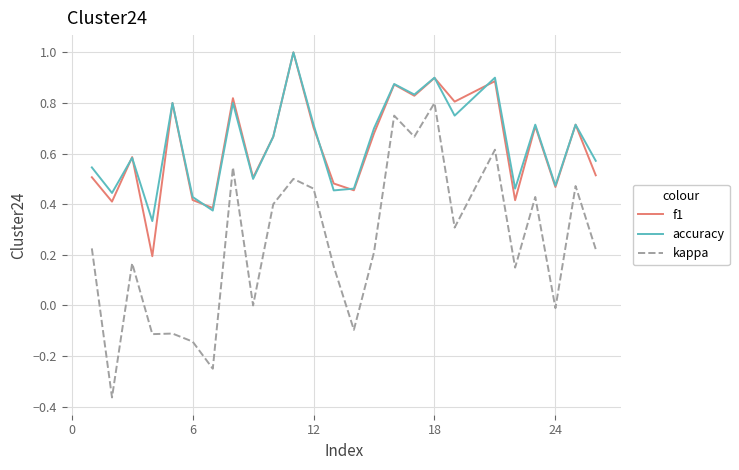

True or false: accuracy and kappa cross at least once.

False